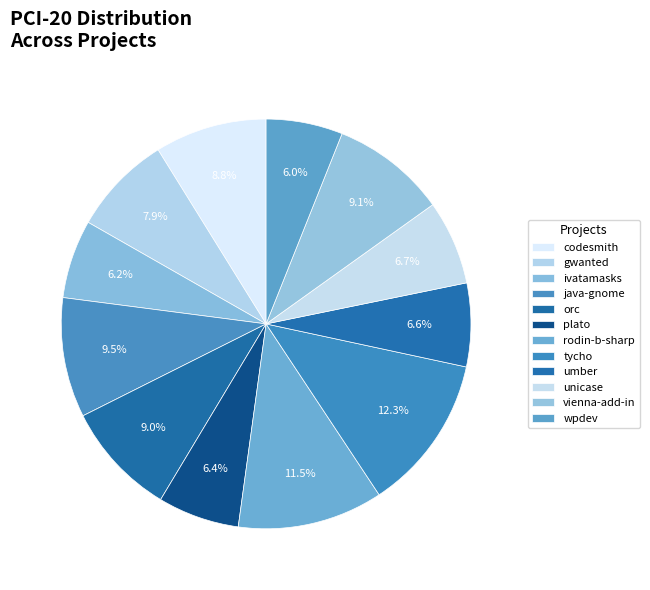

Count the number of slices in the pie.

12